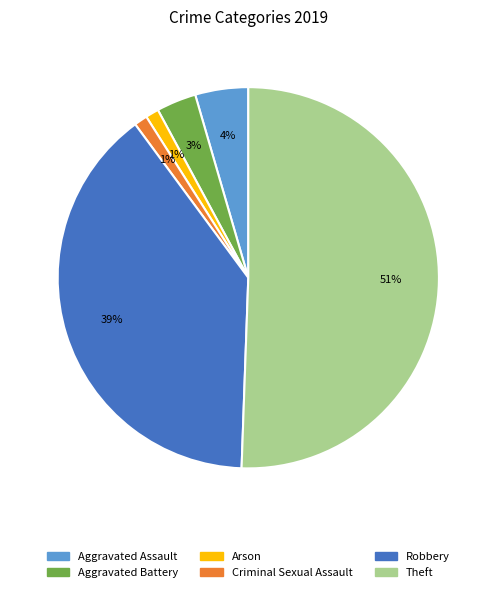

Combined, do Criminal Sexual Assault and Theft account for over 50%?

Yes